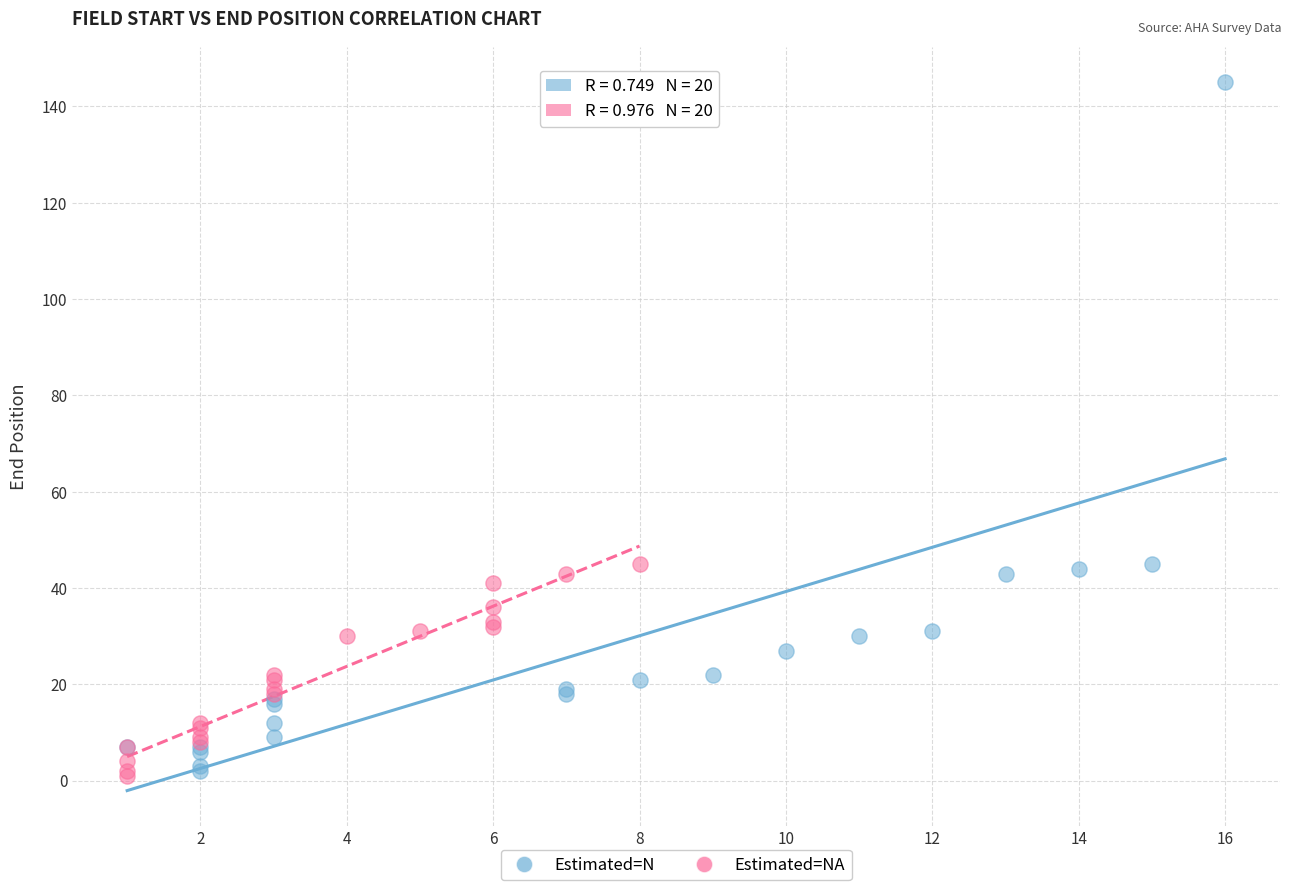

Which series has the widest spread of Y values?

Estimated=N